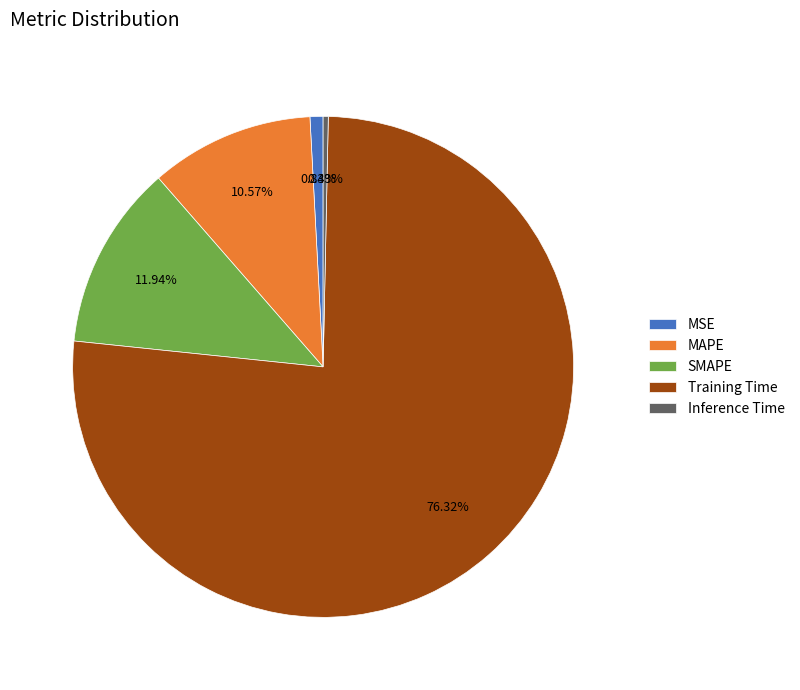

To the nearest percent, what is the combined percentage of MSE and Training Time?

77%